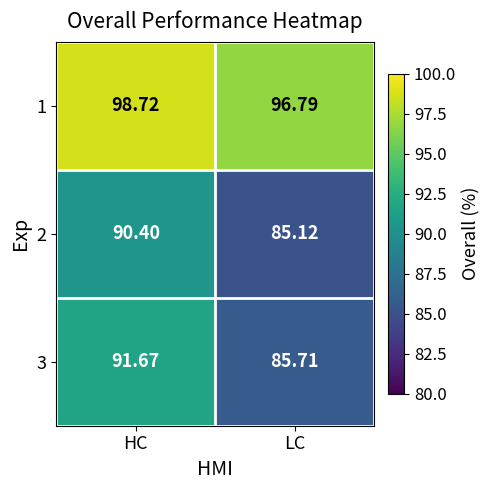

What is the smallest value displayed?

85.1